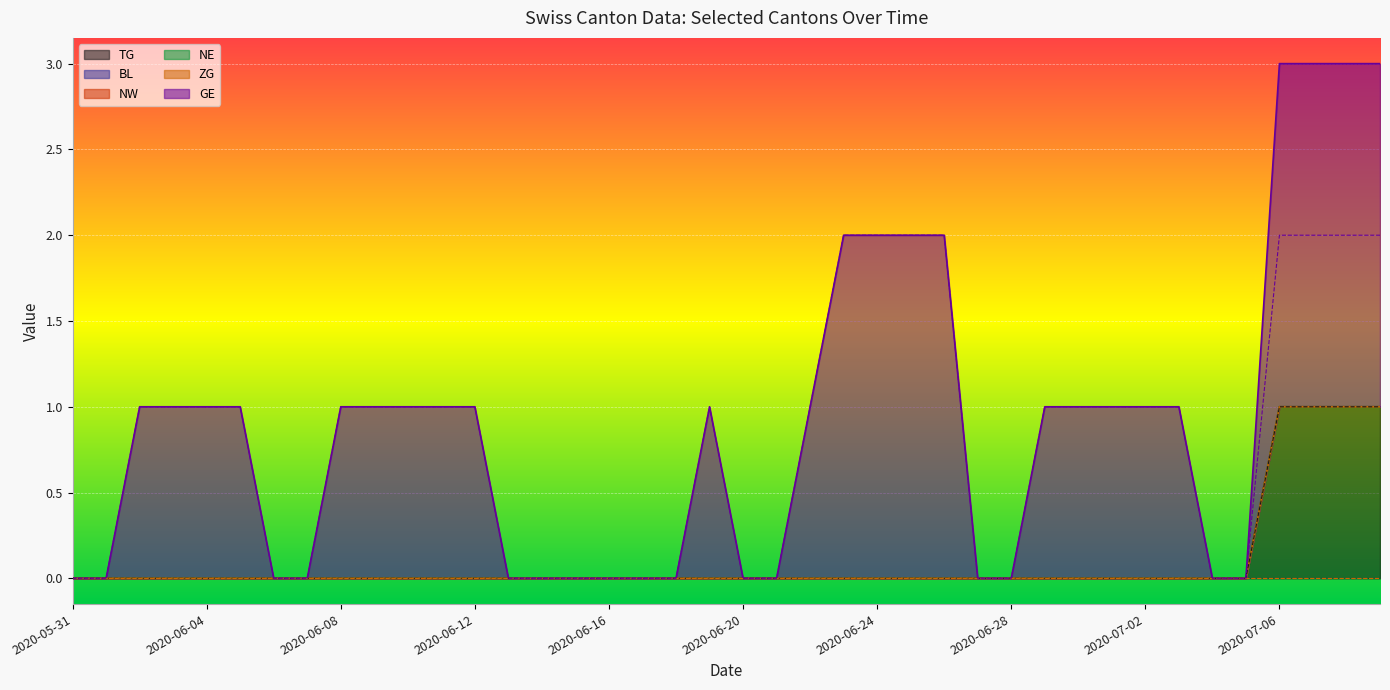

True or false: BL and ZG cross at least once.

False